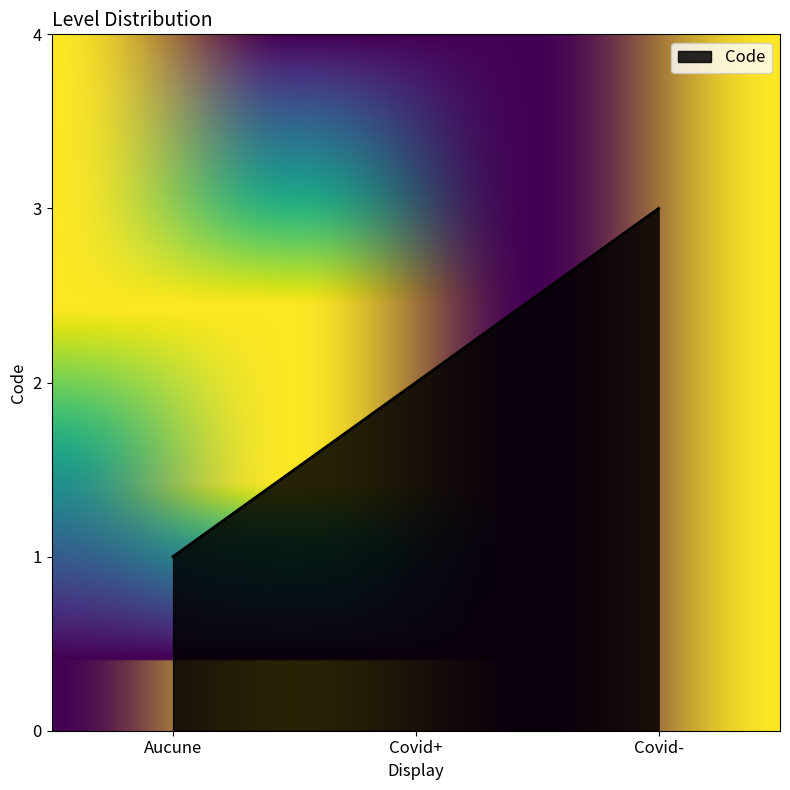

What position from the left is Covid-?

3